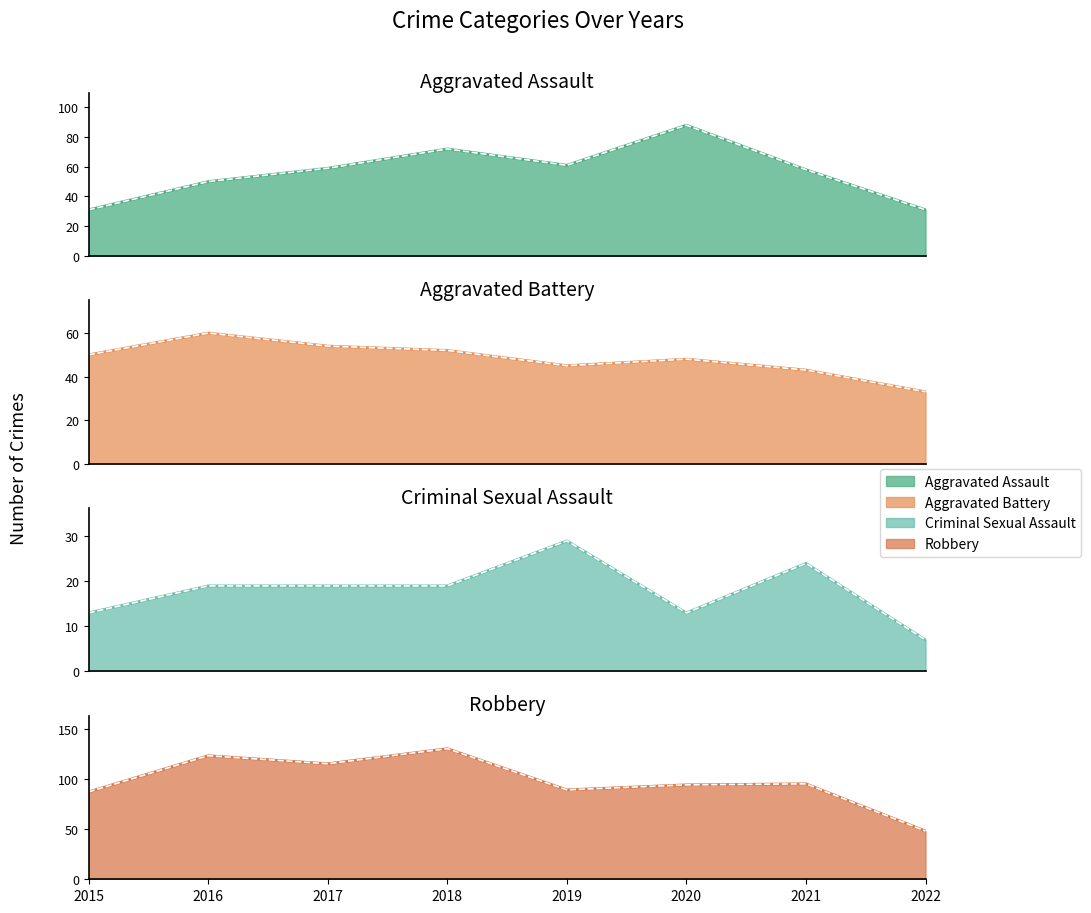

What are all the series names shown in the legend?

Aggravated Assault, Aggravated Battery, Criminal Sexual Assault, Robbery